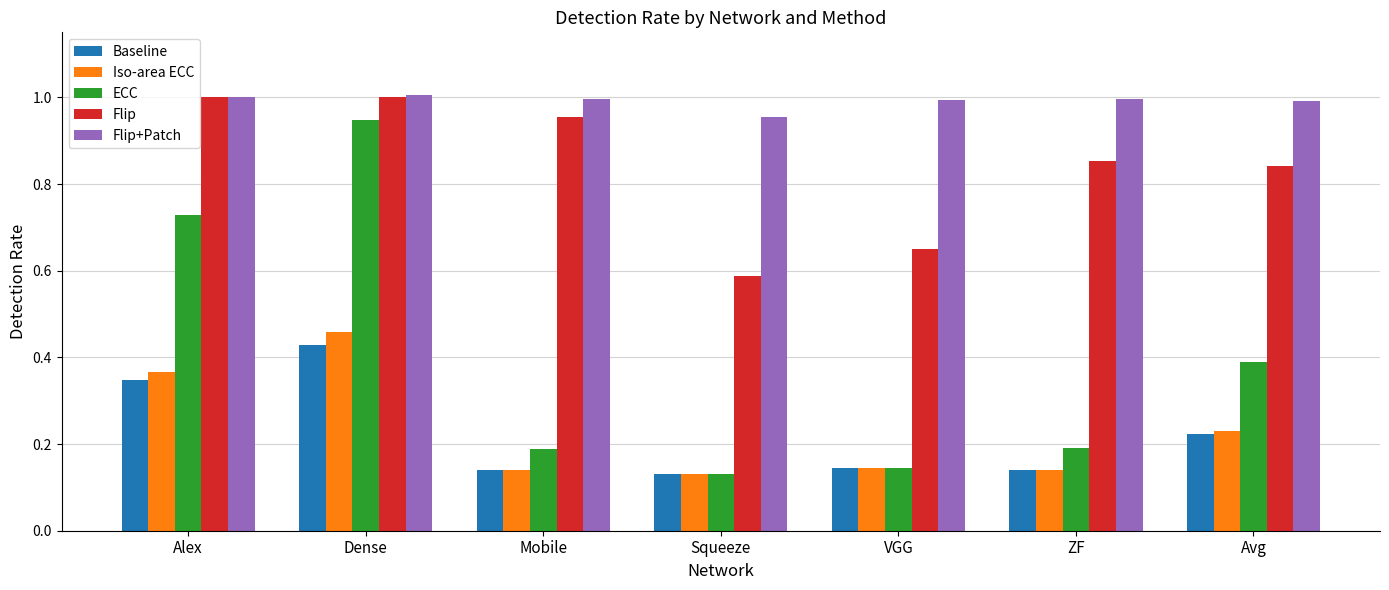

What is the sum of all Baseline values?

1.6